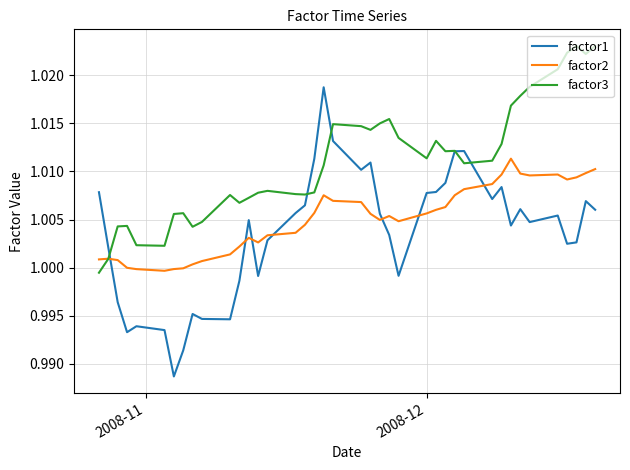

Which series has the largest total across all categories?

factor3